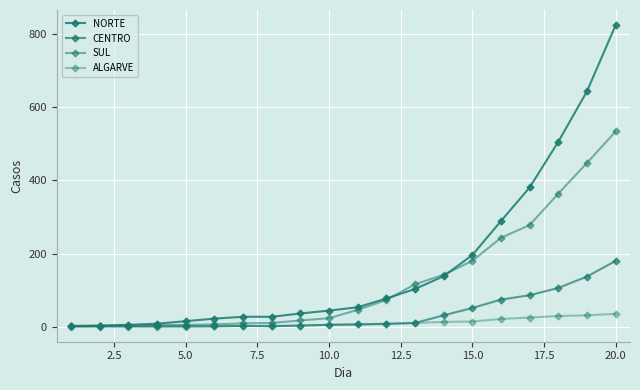

How many data points in NORTE are less than 53?

10